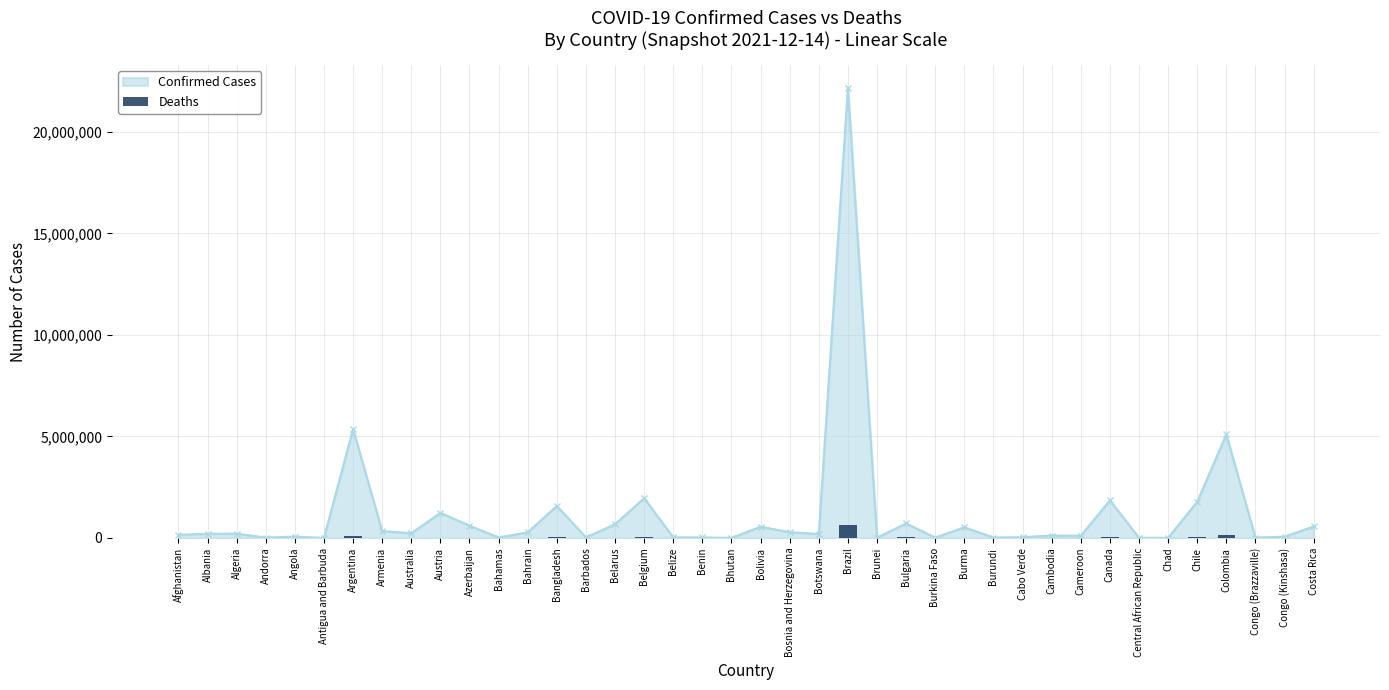

The value at Armenia is 4408. True or false?

False